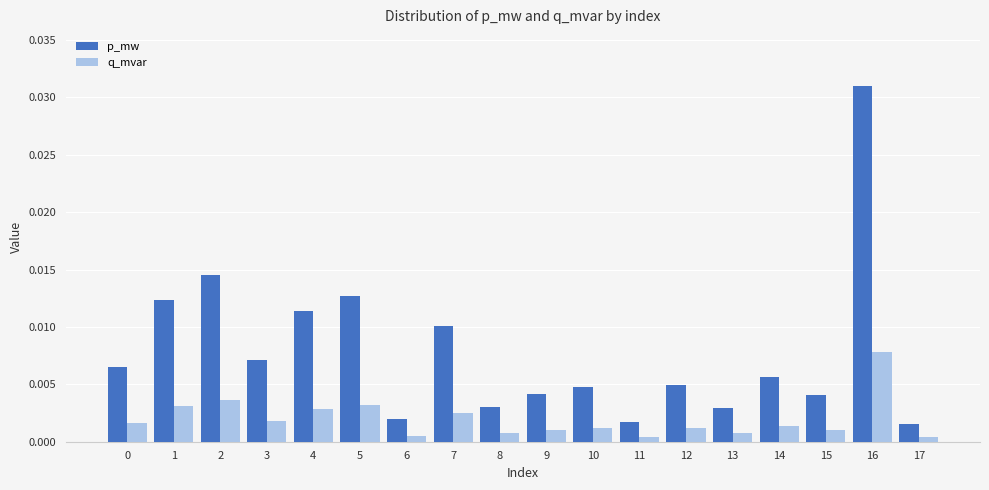

What are all the series names shown in the legend?

p_mw, q_mvar